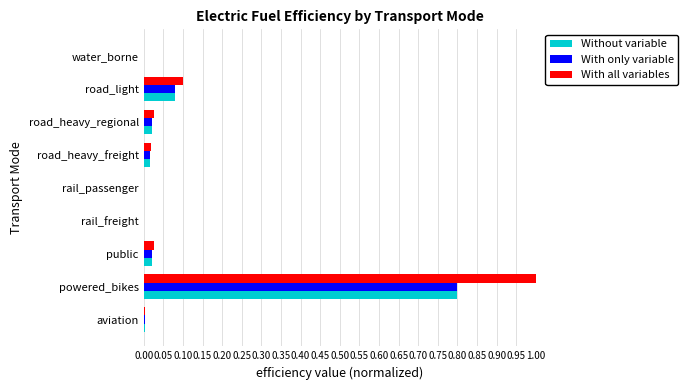

What is the greatest value displayed?

1.0